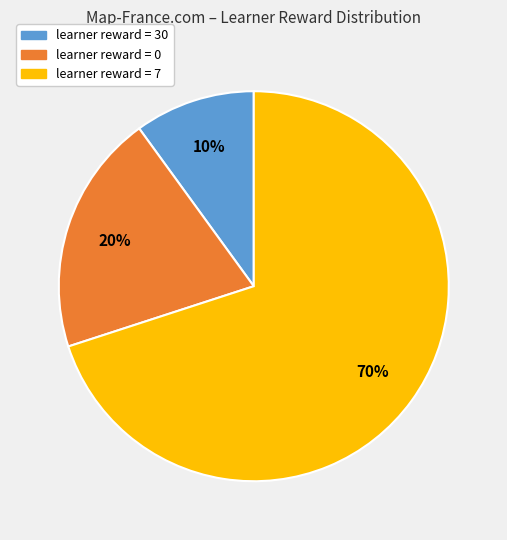

What is the largest slice in the pie chart?

learner reward = 7